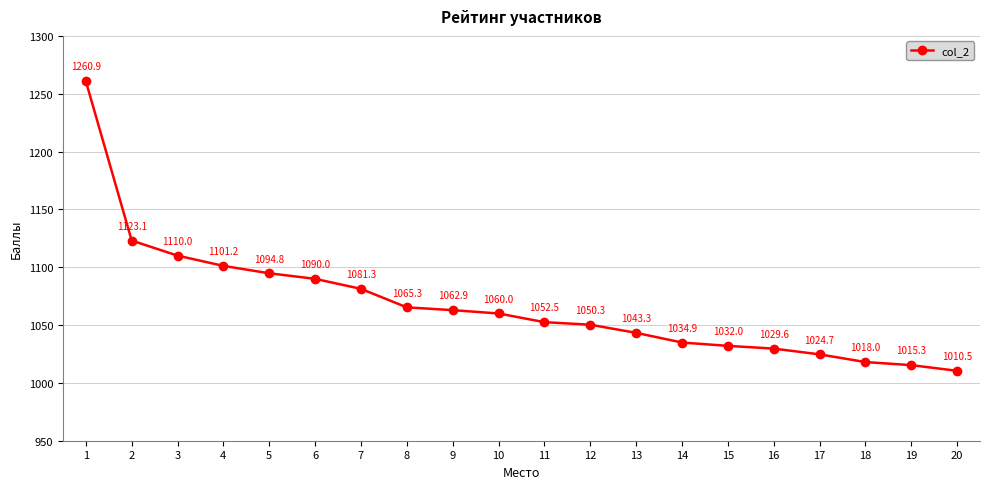

Reading right to left, transcribe all the data shown in this chart.

1010.5	1015.3	1018.0	1024.7	1029.6	1032.0	1034.9	1043.3	1050.3	1052.5	1060.0	1062.9	1065.3	1081.3	1090.0	1094.8	1101.2	1110.0	1123.1	1260.9